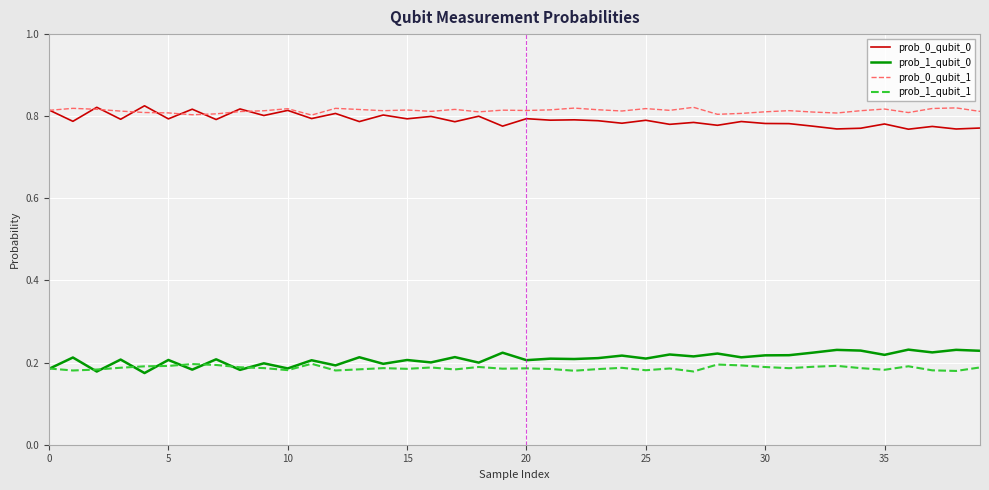

True or false: prob_0_qubit_1 and prob_1_qubit_1 intersect in this chart.

False